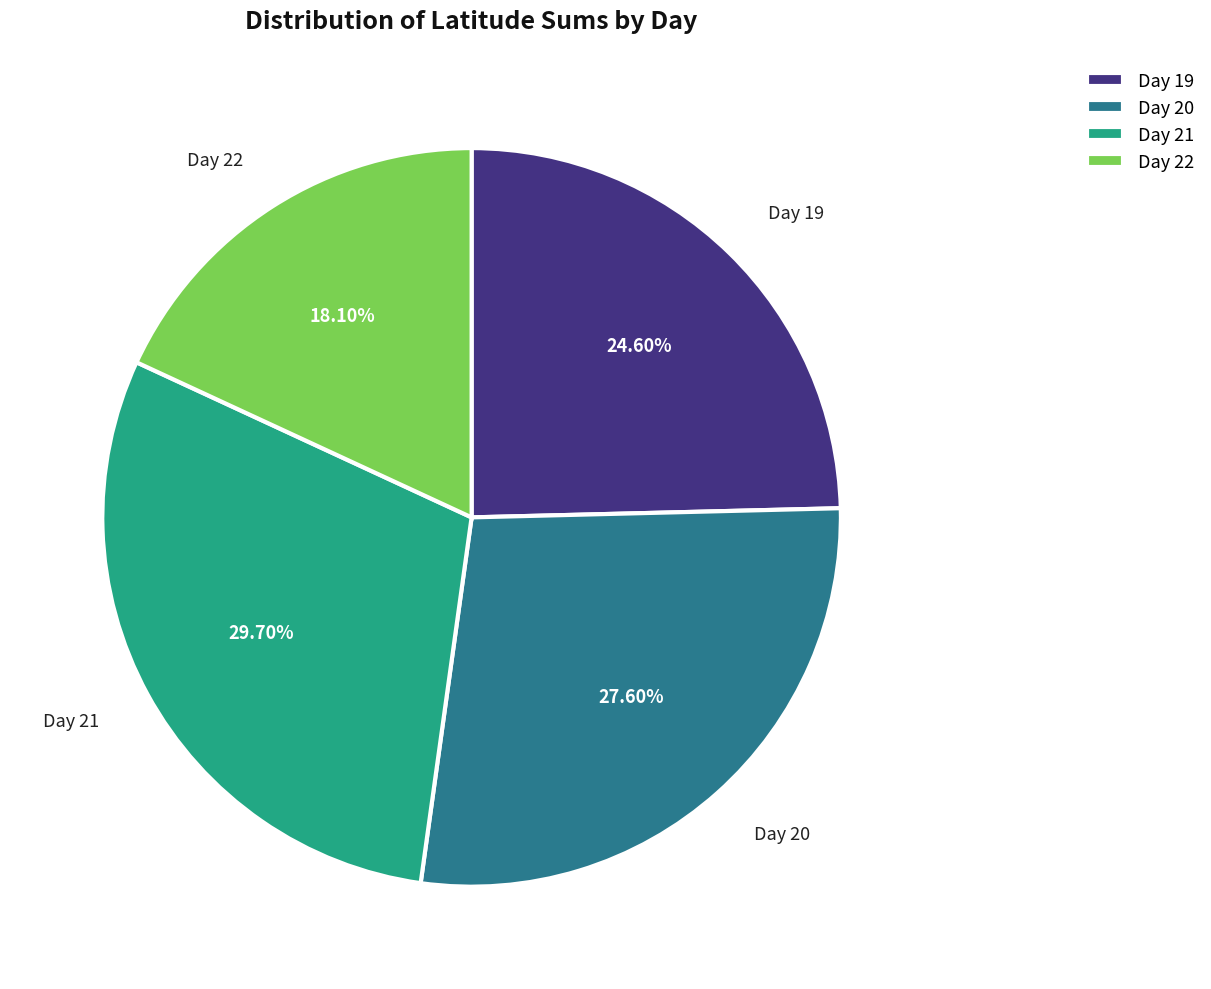

Is there any slice that represents more than half of the pie?

No